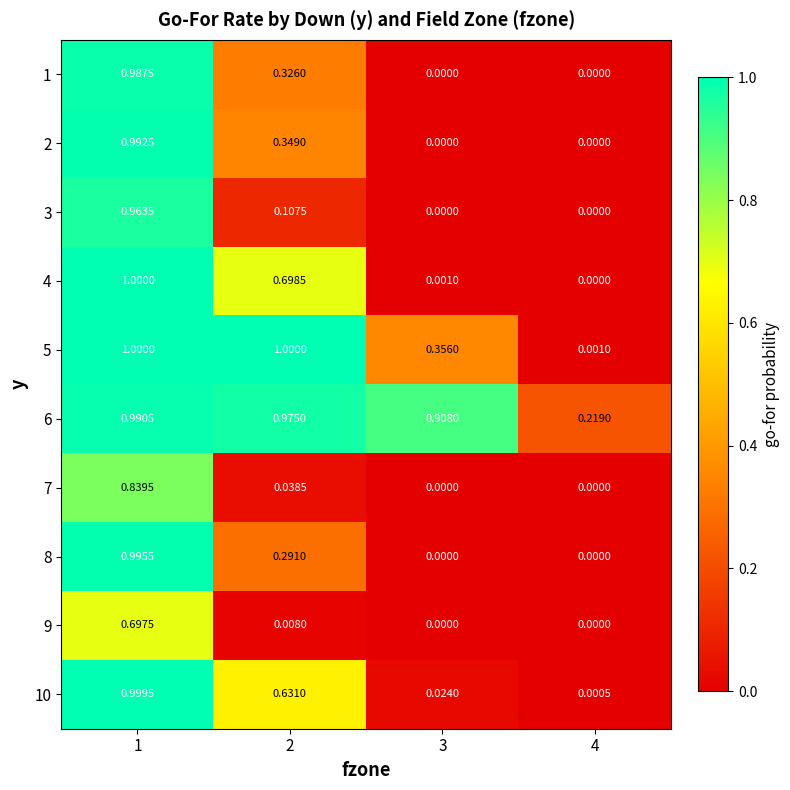

Reading right to left, transcribe all the data shown in this chart.

1: 4=0.0	3=0.0	2=0.3	1=1.0
2: 4=0.0	3=0.0	2=0.3	1=1.0
3: 4=0.0	3=0.0	2=0.1	1=1.0
4: 4=0.0	3=0.0	2=0.7	1=1.0
5: 4=0.0	3=0.4	2=1.0	1=1.0
6: 4=0.2	3=0.9	2=1.0	1=1.0
7: 4=0.0	3=0.0	2=0.0	1=0.8
8: 4=0.0	3=0.0	2=0.3	1=1.0
9: 4=0.0	3=0.0	2=0.0	1=0.7
10: 4=0.0	3=0.0	2=0.6	1=1.0